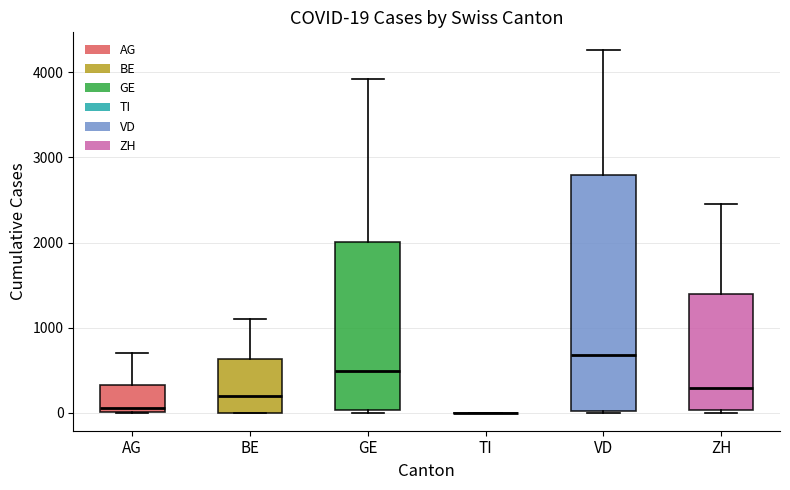

Which box is the tallest, from its lower edge to its upper edge?

VD